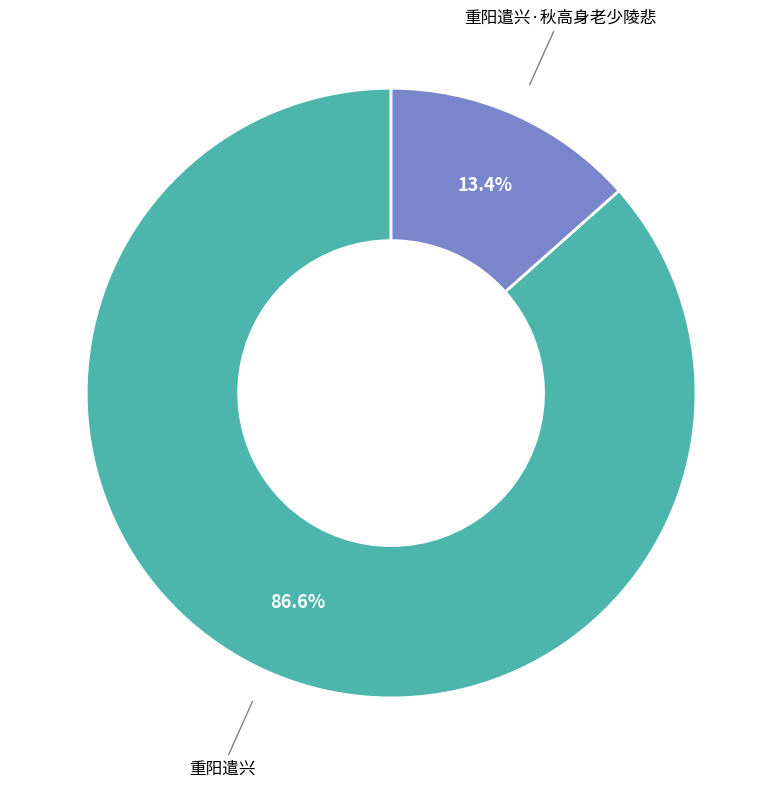

What is the largest slice in the pie chart?

重阳遣兴